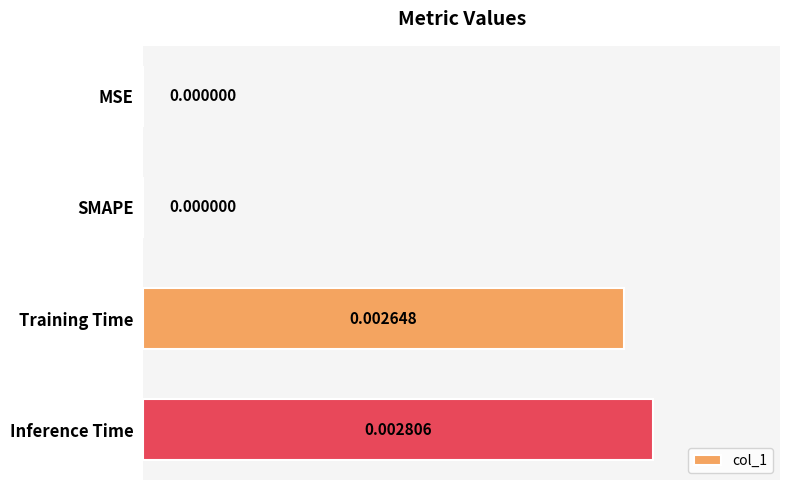

Are the bars grouped side by side (vs. stacked)?

No